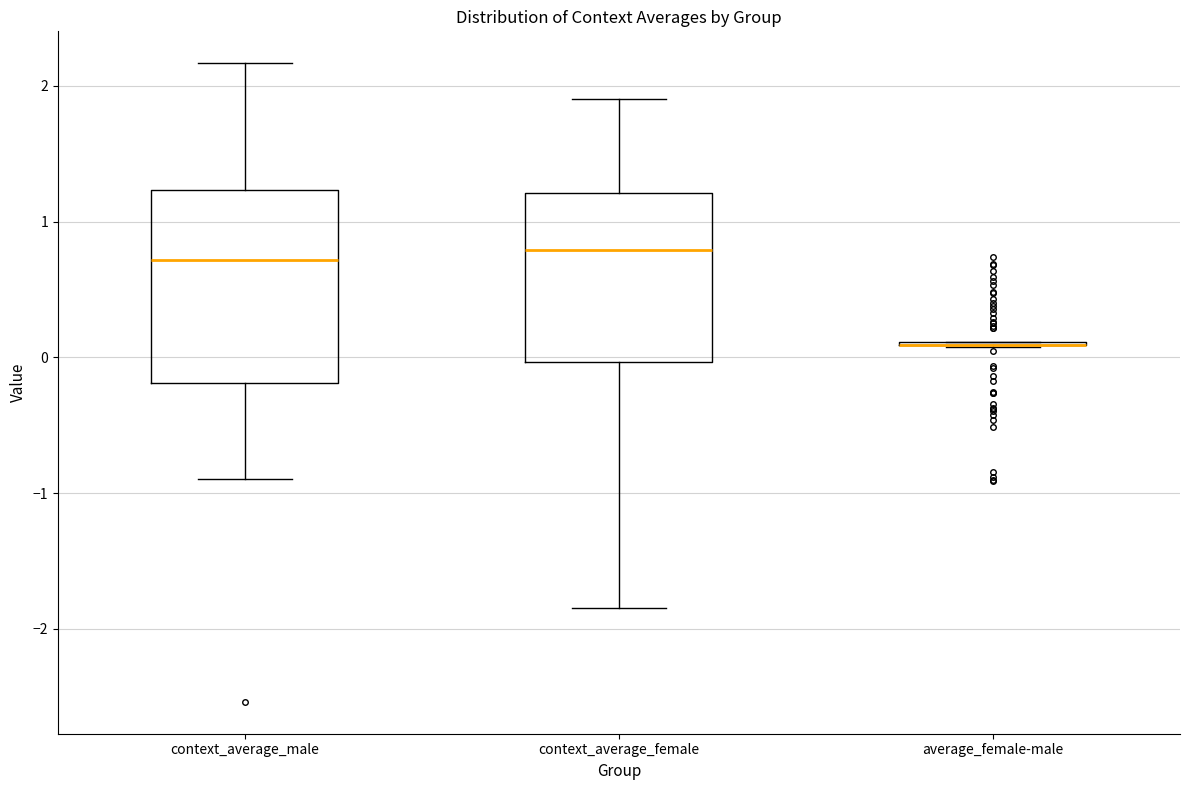

Which box is the tallest, from its lower edge to its upper edge?

context_average_male